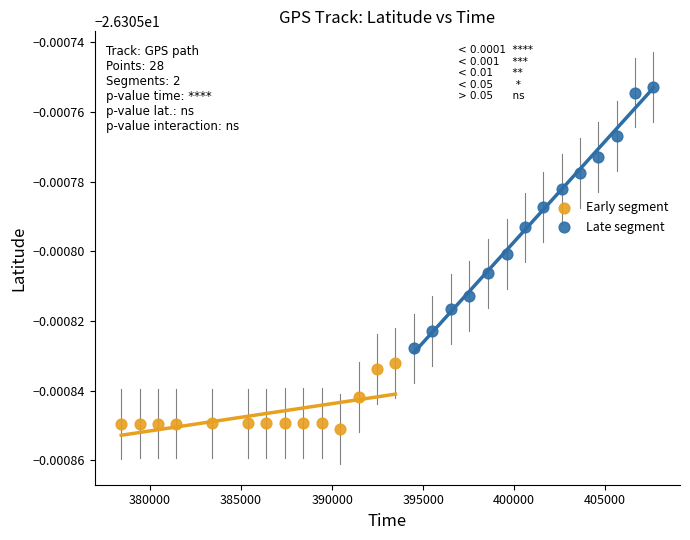

Which series reaches the maximum Y coordinate?

Late segment